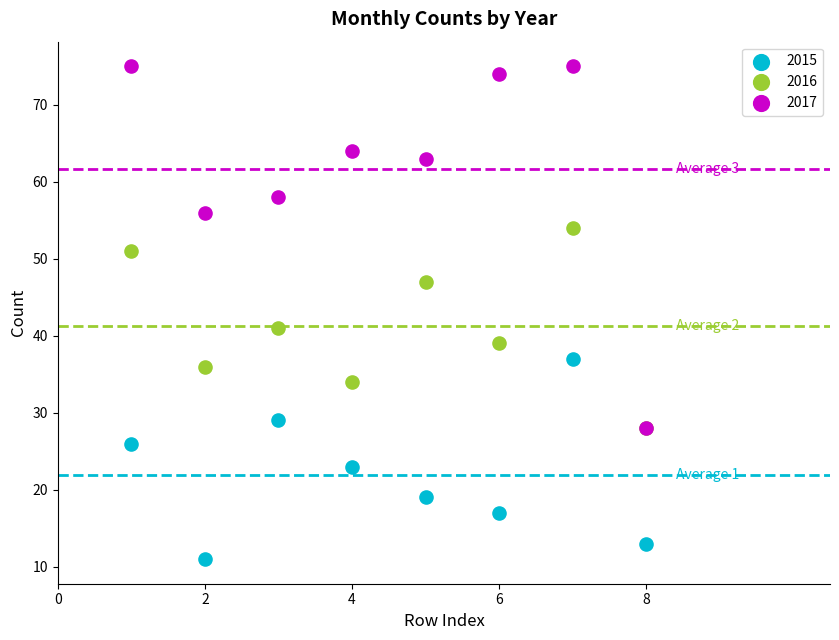

Across all series, what Y value is closest to 43?

41